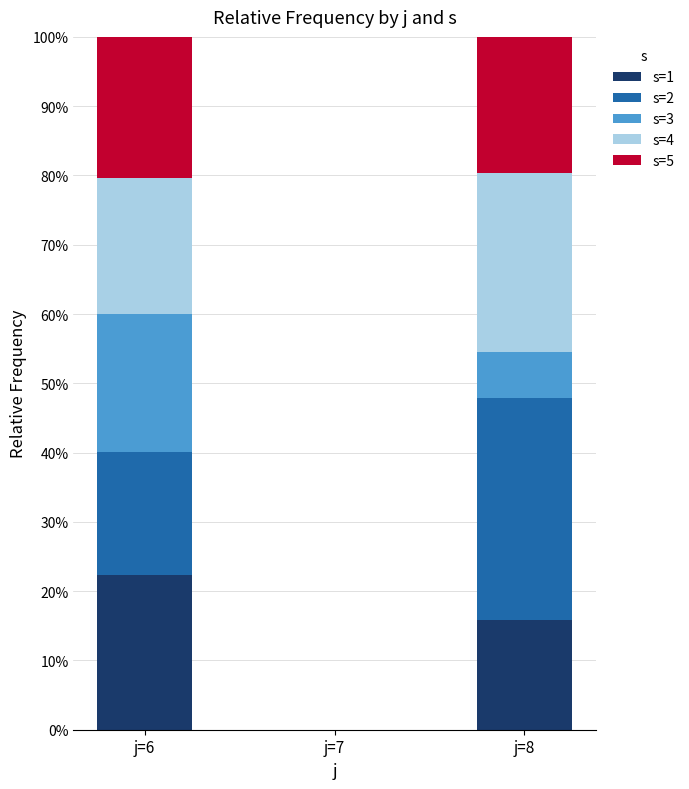

What is the total value across all series at j=6?

100.0